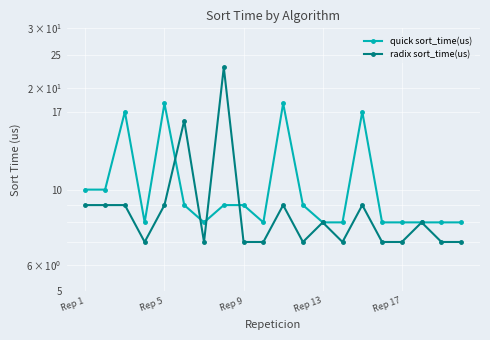

At Rep 1, list the series in order from smallest to largest.

radix sort_time(us), quick sort_time(us)